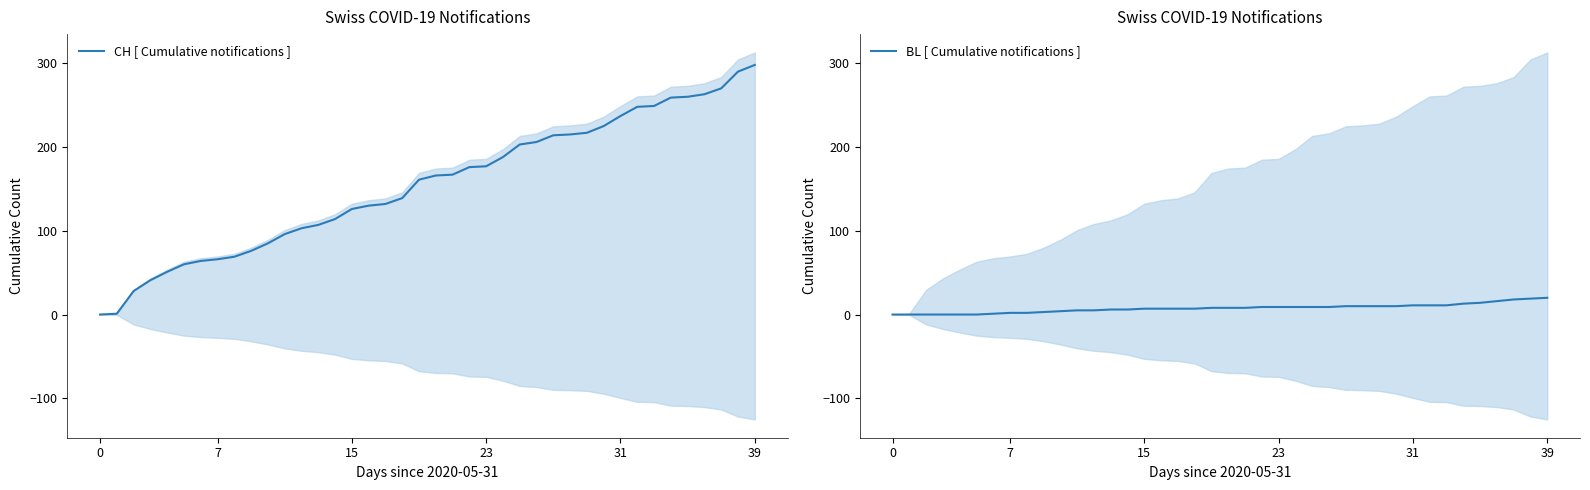

What is the label of the 20th point from the right?

20